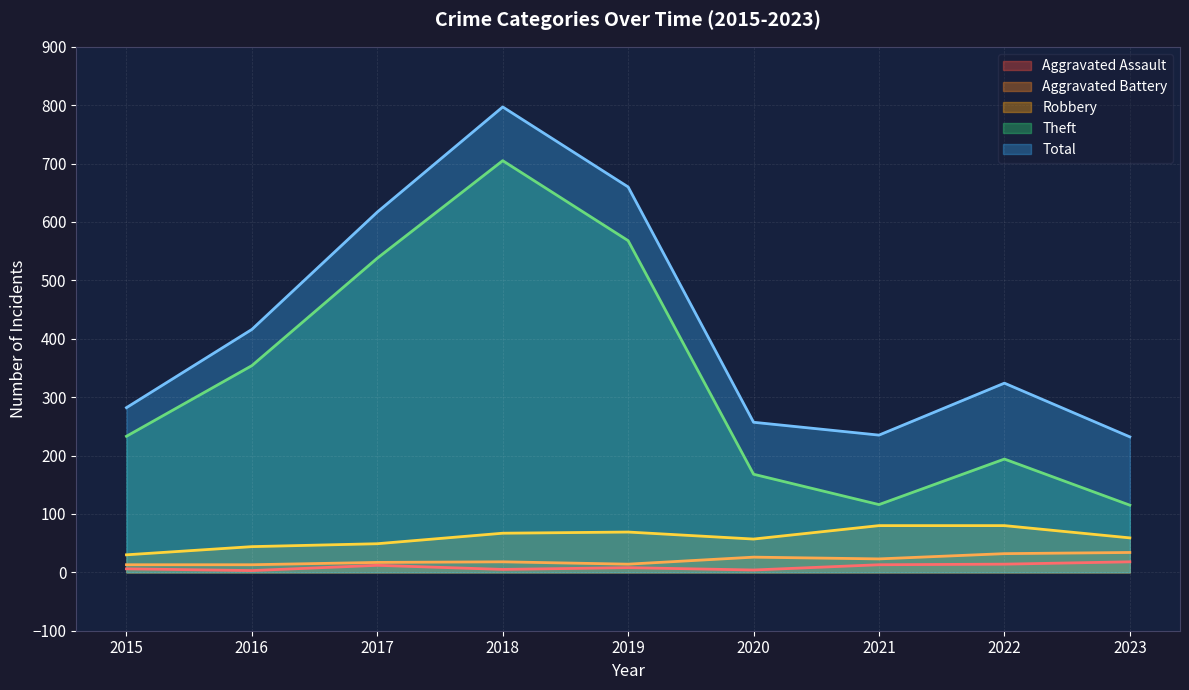

What are all the series names shown in the legend?

Aggravated Assault, Aggravated Battery, Robbery, Theft, Total